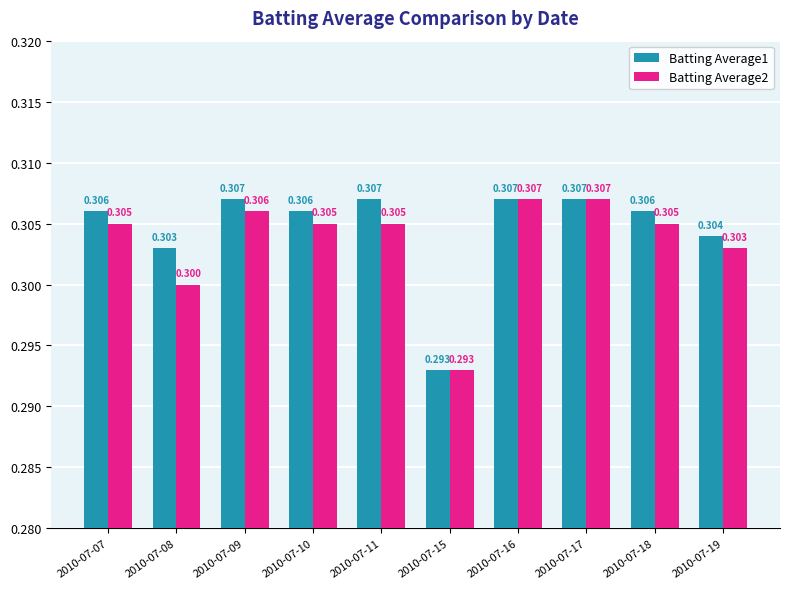

What is the total value across all series at 2010-07-10?

0.6